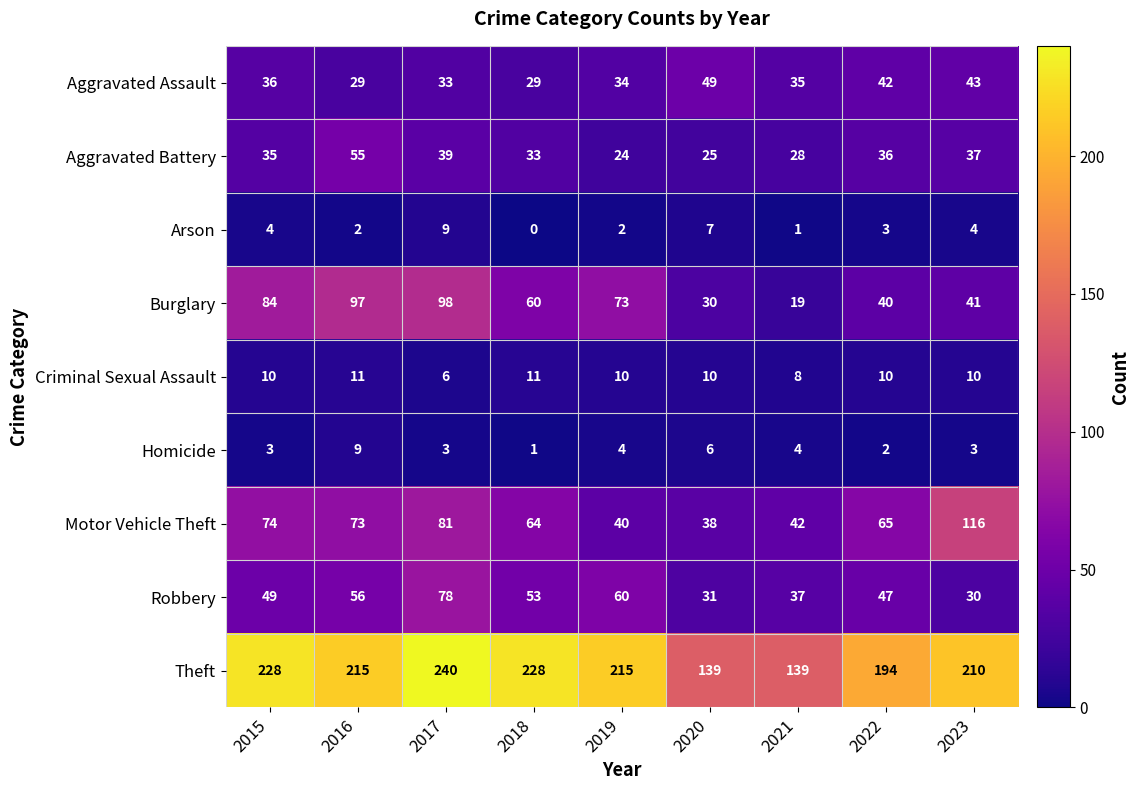

Which series has the largest total across all categories?

Theft